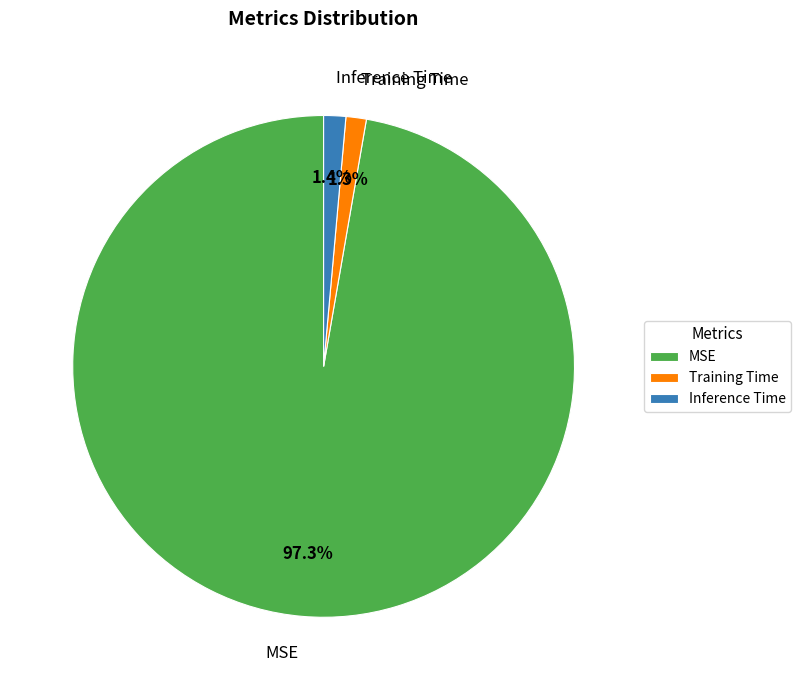

How many segments does this pie chart have?

3